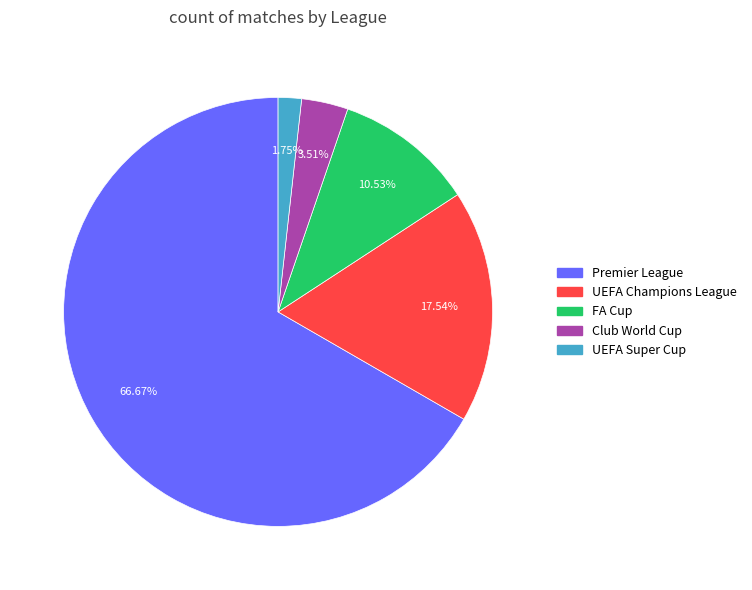

The FA Cup slice represents 25% of the pie. True or false?

False